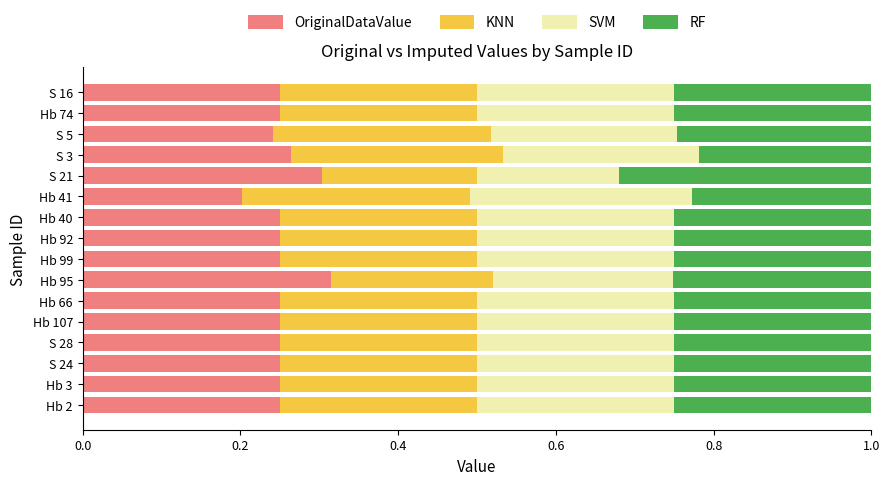

What is the sum of all OriginalDataValue values?

4.1